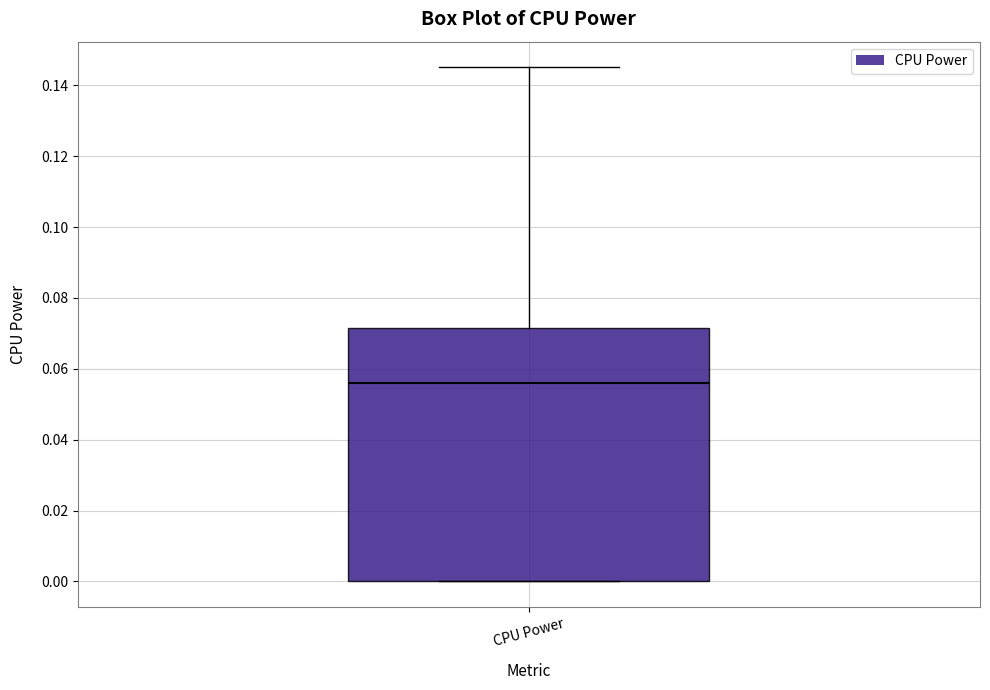

Where does the median line of the box for CPU Power sit on the y-axis? The values are not printed on the chart, so give them approximately, as read against the axis.

0.056